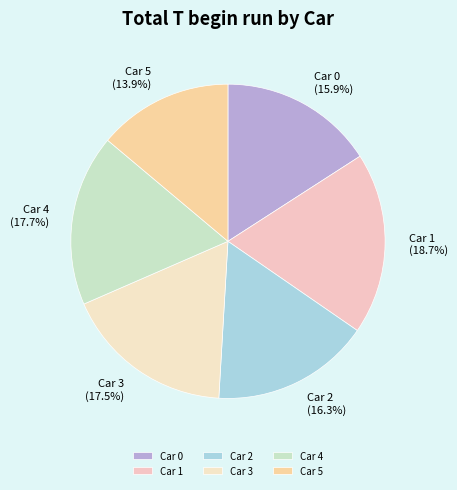

What is the largest slice in the pie chart?

Car 1